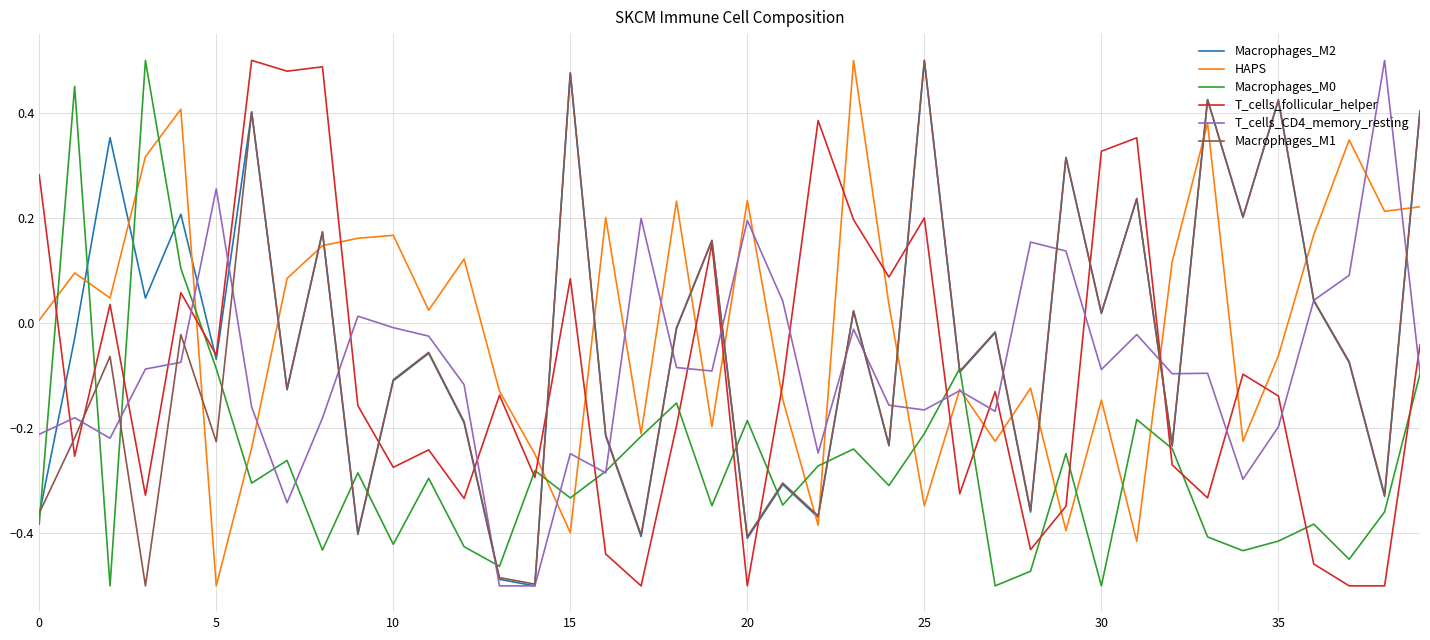

At how many categories does at least one series exceed 0?

36